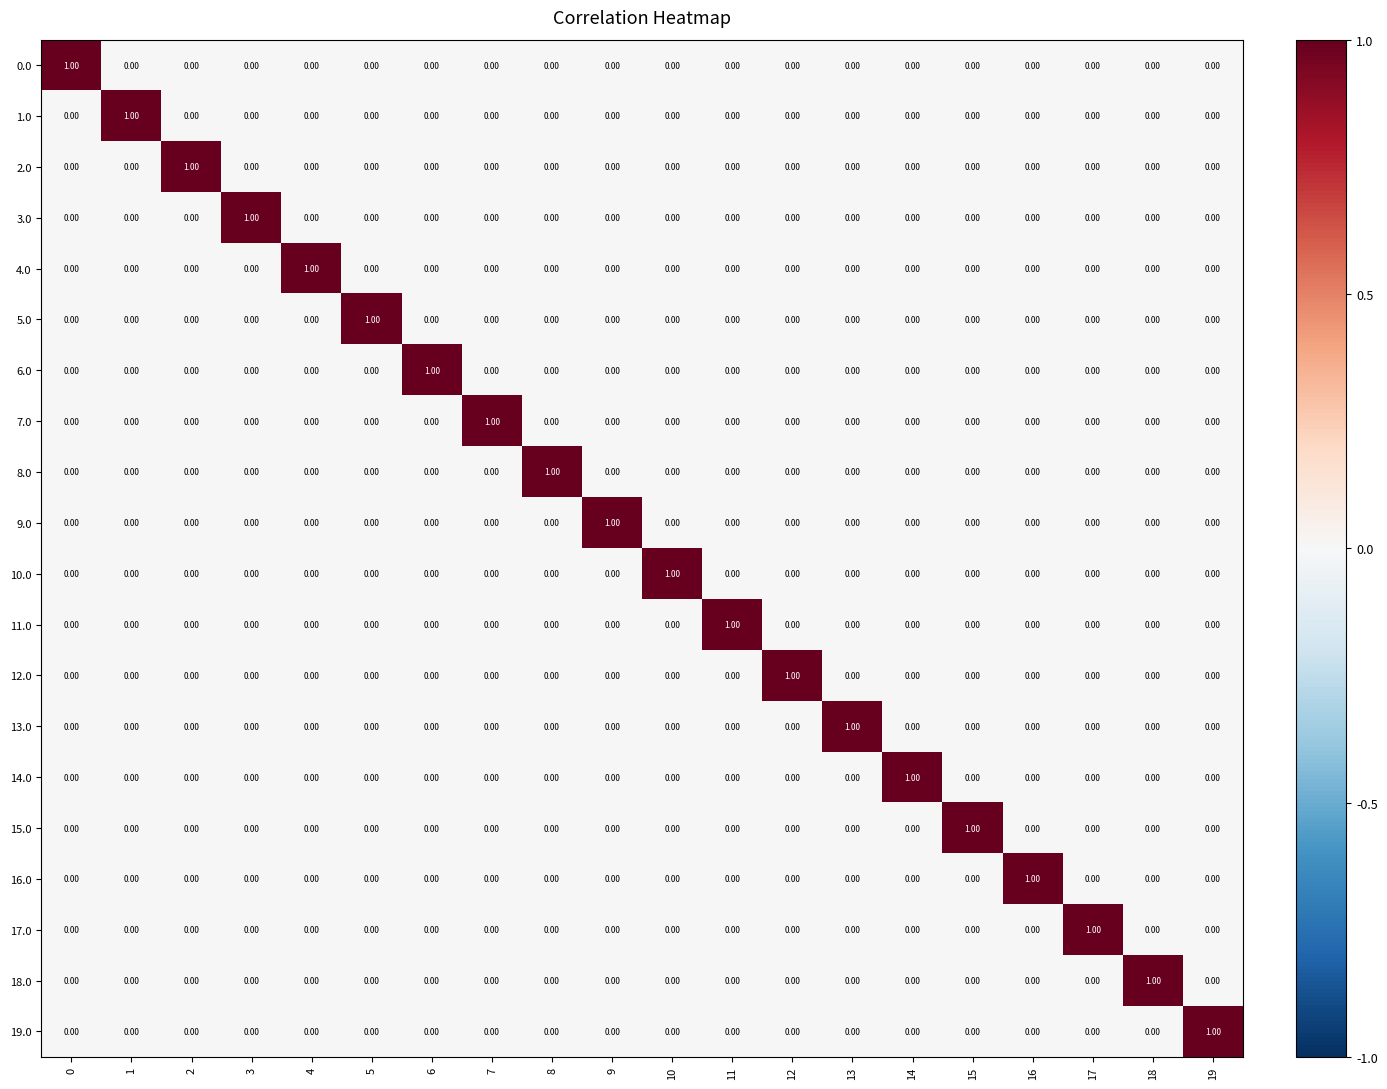

At how many categories does at least one series exceed 0?

20